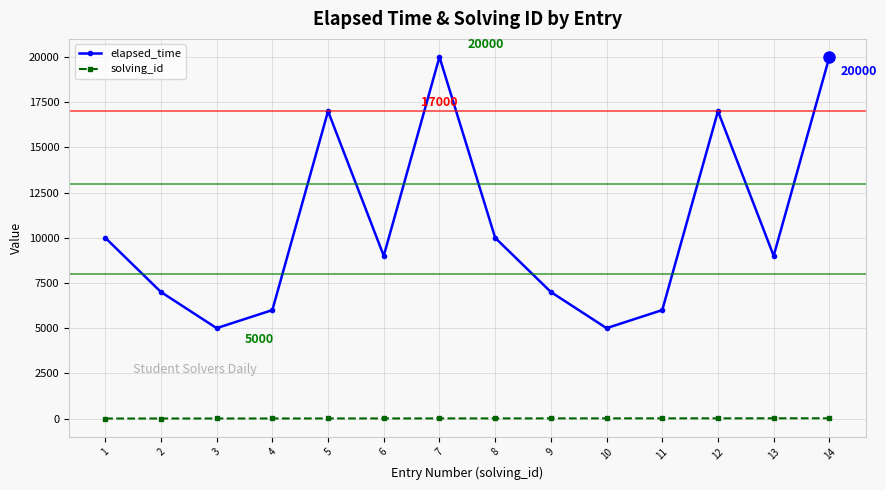

True or false: elapsed_time has more than 2 points higher than both neighbors.

True